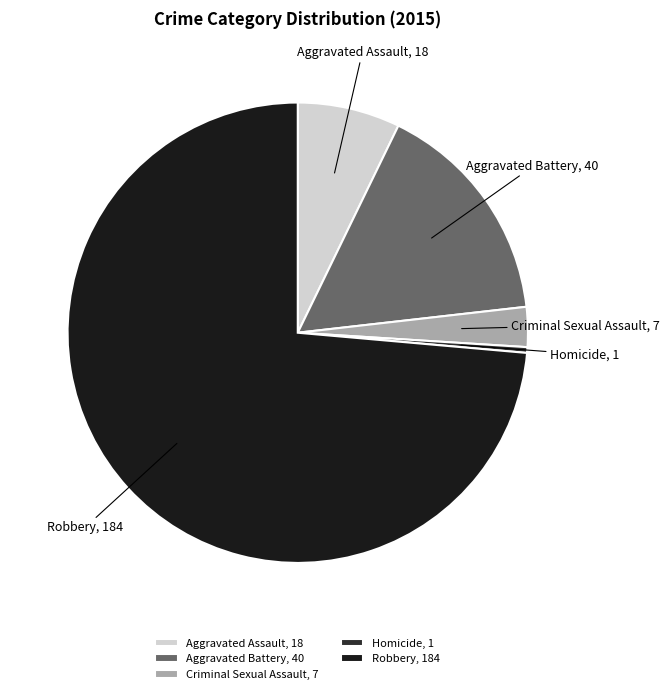

True or false: Homicide accounts for 0% of the total.

True